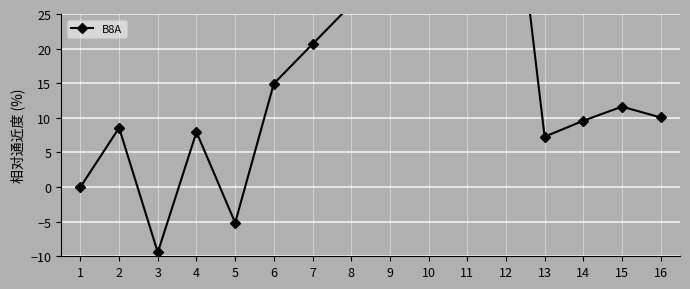

Does the chart display data point markers on the line(s)?

Yes